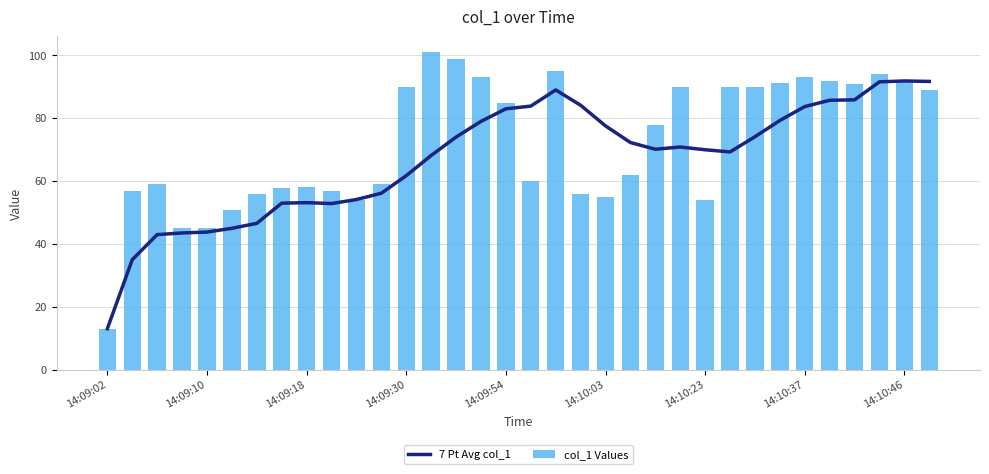

Rank the series by their maximum value, from highest to lowest.

col_1 Values, 7 Pt Avg col_1